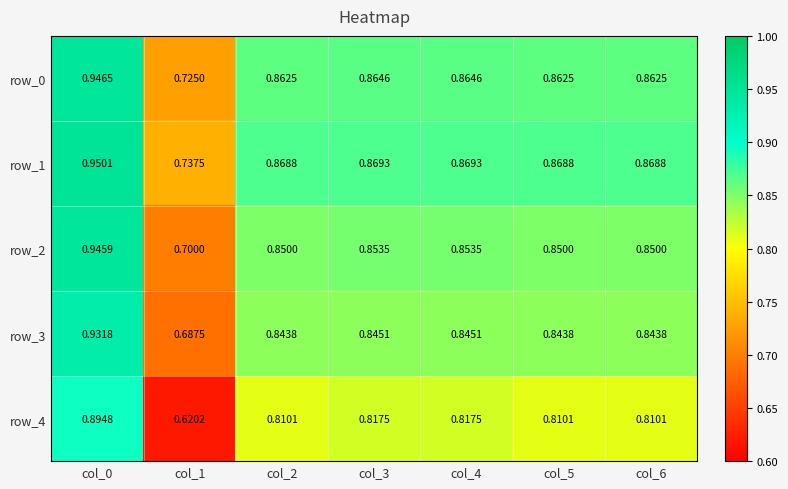

Reading right to left, transcribe all the data shown in this chart.

row_0: 0.9	0.9	0.9	0.9	0.9	0.7	0.9
row_1: 0.9	0.9	0.9	0.9	0.9	0.7	1.0
row_2: 0.8	0.8	0.9	0.9	0.8	0.7	0.9
row_3: 0.8	0.8	0.8	0.8	0.8	0.7	0.9
row_4: 0.8	0.8	0.8	0.8	0.8	0.6	0.9